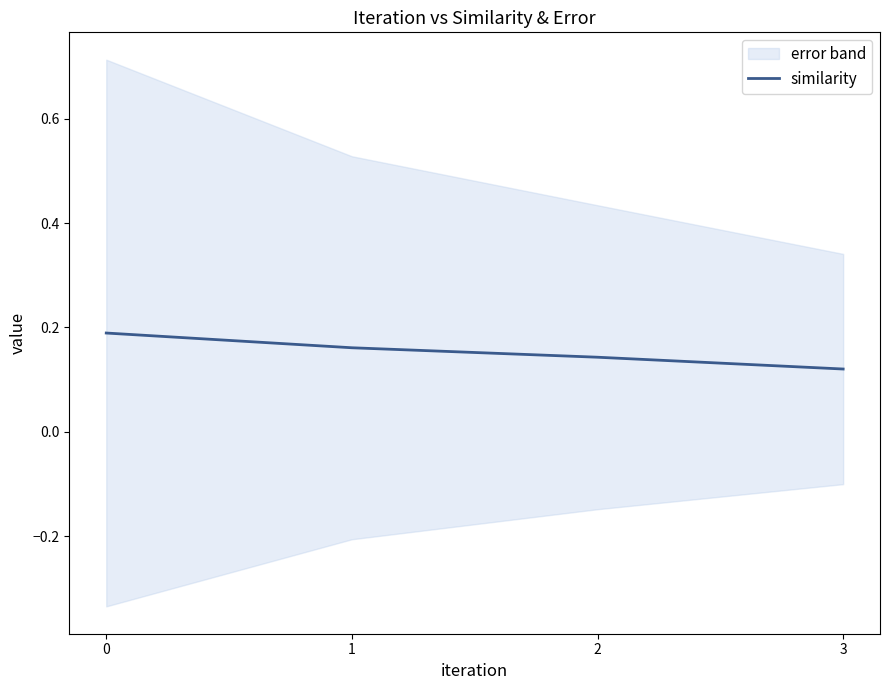

What is the minimum value shown in the chart?

0.1